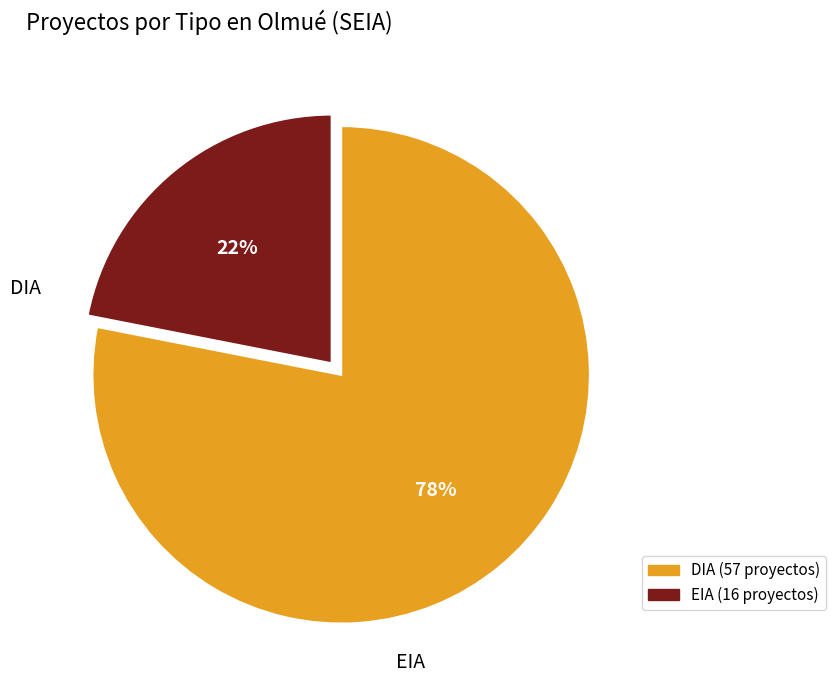

Rank the categories by value from highest to lowest.

DIA, EIA